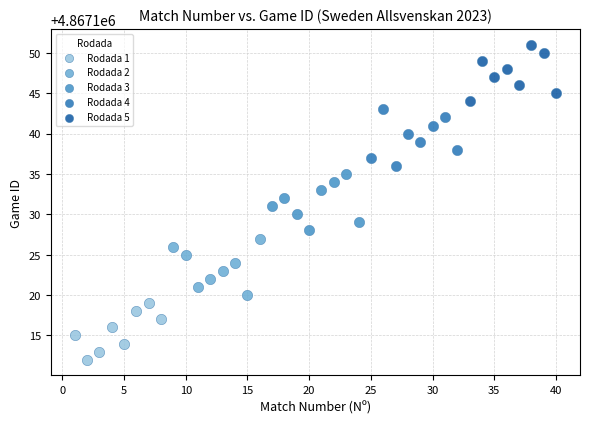

What are all the series names shown in the legend?

Rodada 1, Rodada 2, Rodada 3, Rodada 4, Rodada 5